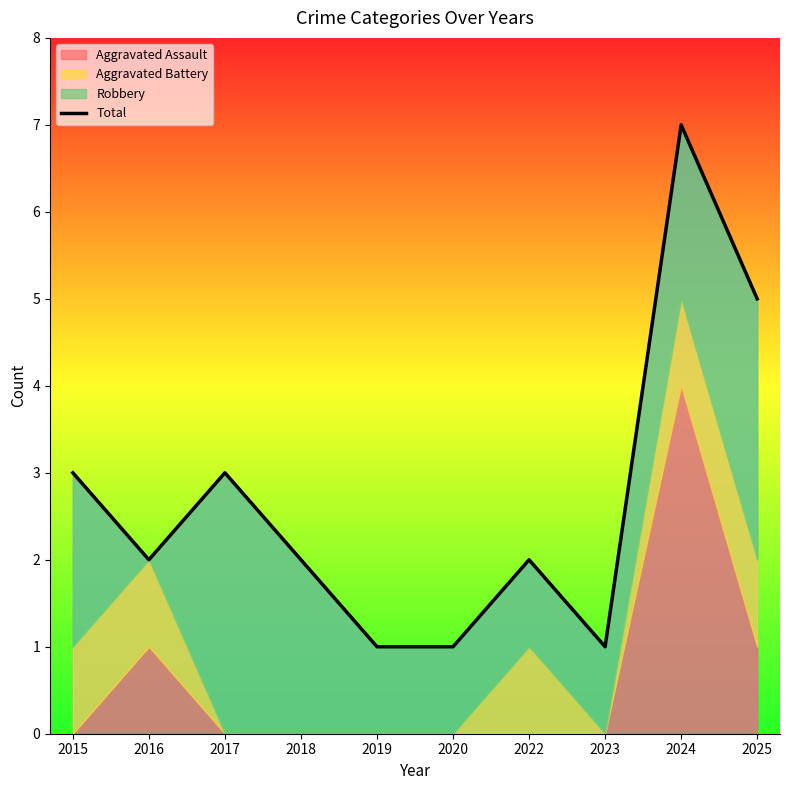

Rank the categories by value from lowest to highest.

2019, 2020, 2023, 2016, 2018, 2022, 2015, 2017, 2025, 2024